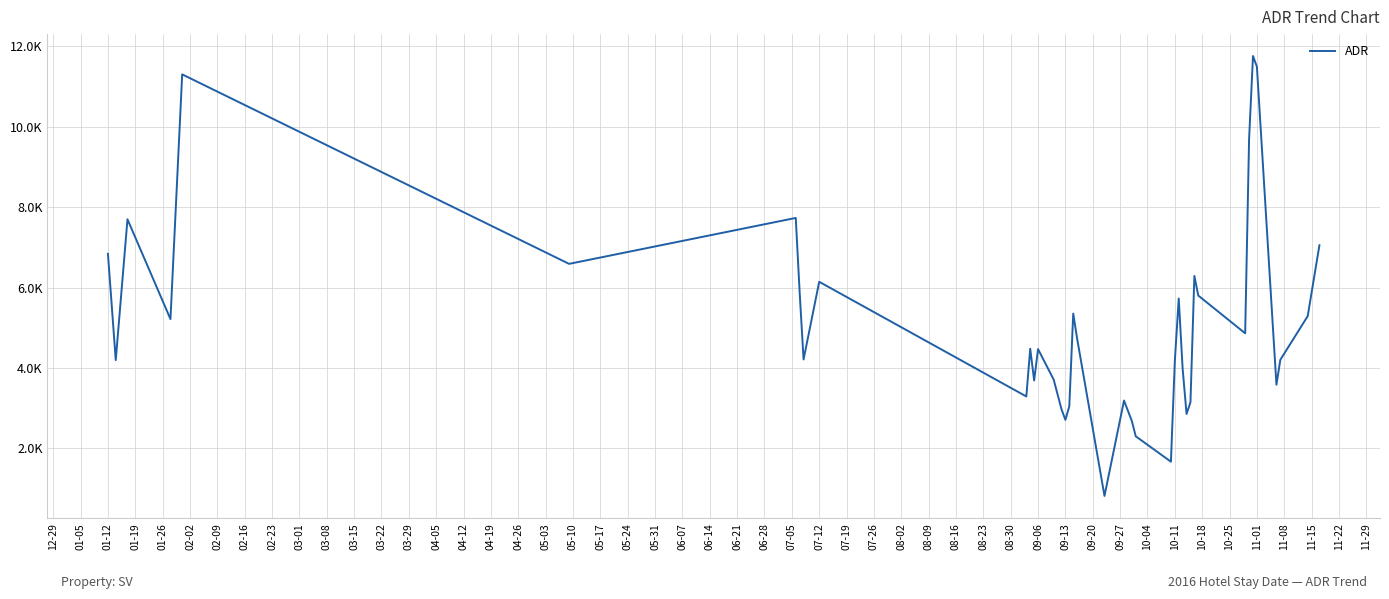

Reading right to left, what are all the values shown in this chart?

7051.2	5287.8	4203.0	3582.4	11491.7	11757.6	9684.9	4861.3	5799.5	6288.3	3146.7	2855.2	3979.4	5726.9	4168.8	1667.5	2299.7	2680.2	3188.7	816.3	4728.5	5350.4	3047.0	2708.2	2972.5	3709.6	4467.5	3687.6	4476.3	3290.3	6142.0	4210.3	5878.7	7729.9	6587.9	11300.4	5214.2	7697.0	4194.3	6837.7